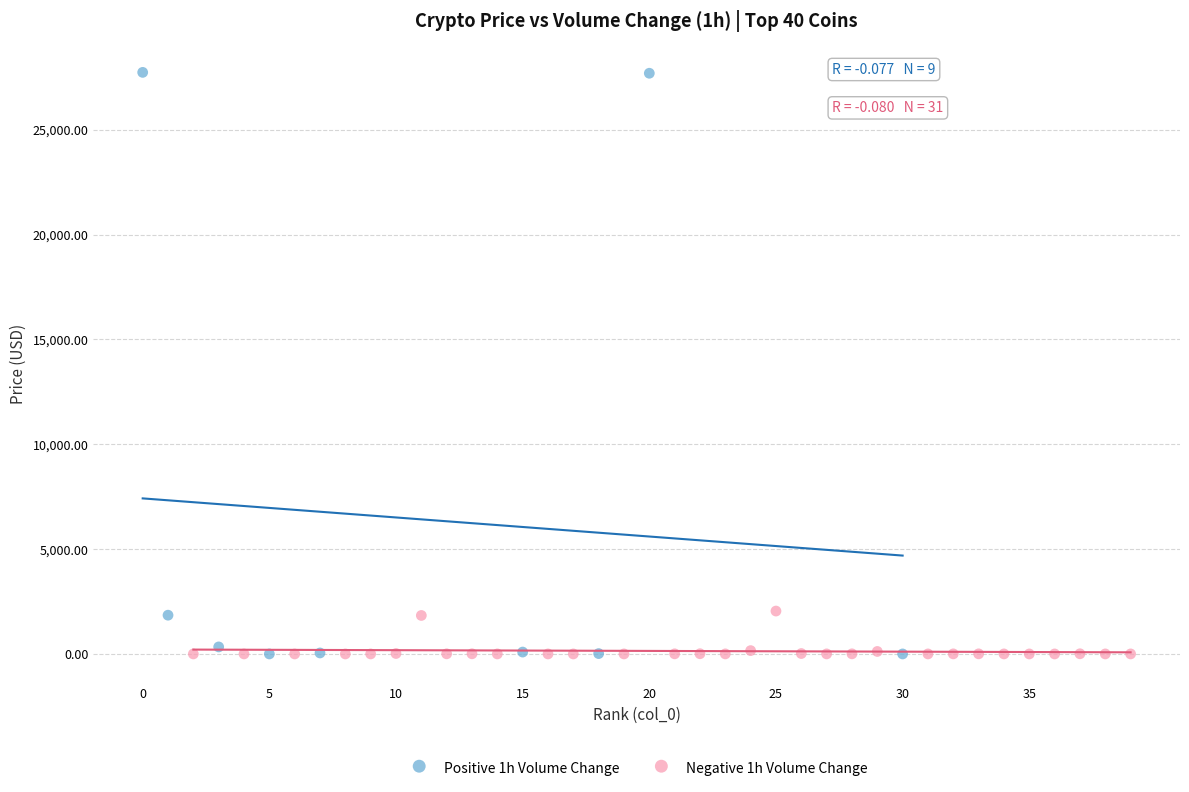

Which series has the largest Y range (max minus min)?

Positive 1h Volume Change